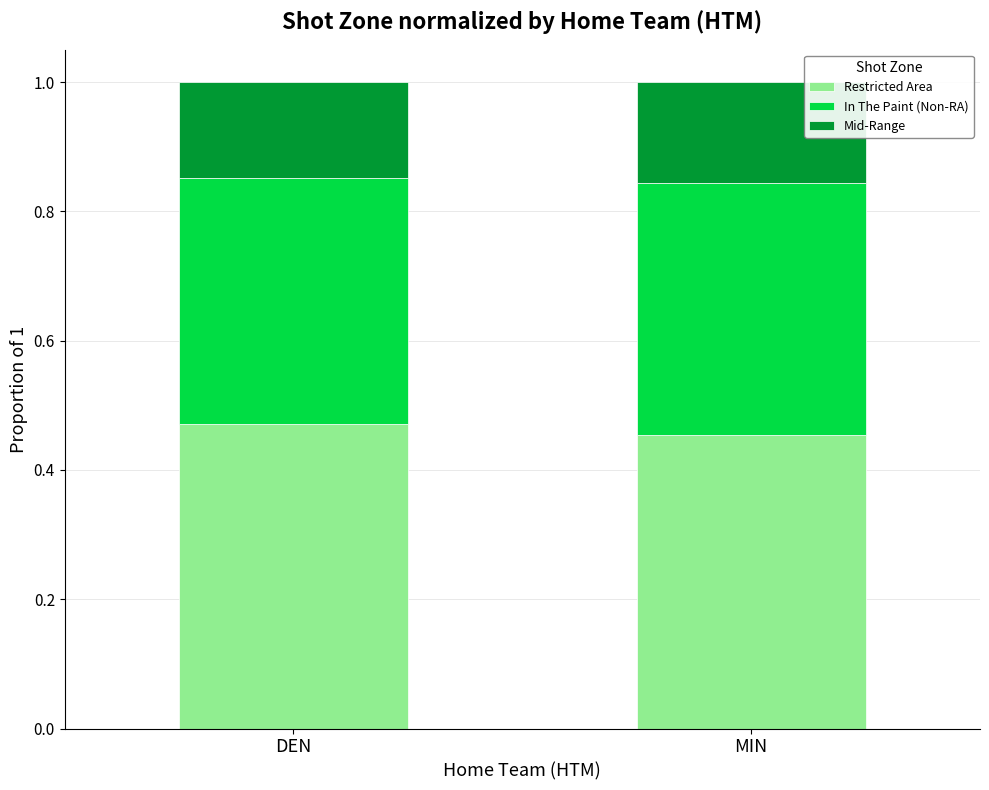

True or false: Restricted Area has a value of 0.1 at MIN.

False